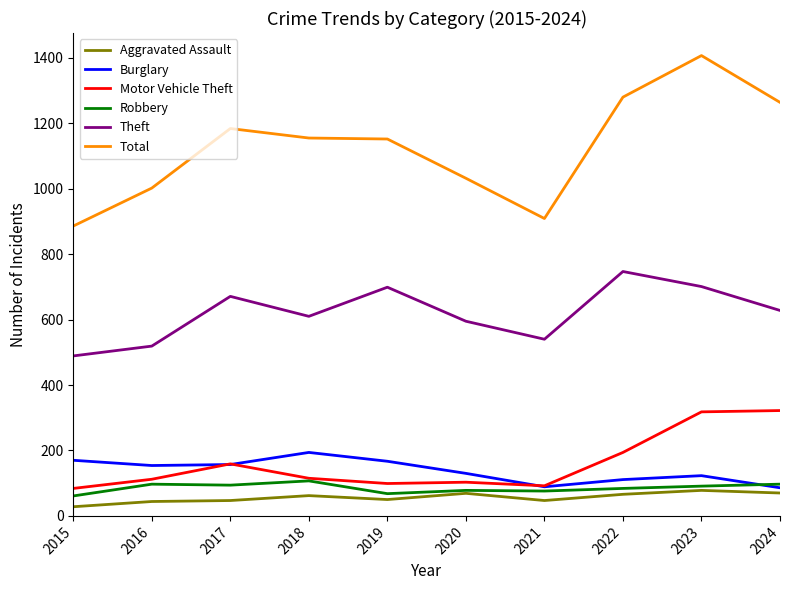

What value does the Robbery series have at 2018, to the nearest 5?

105